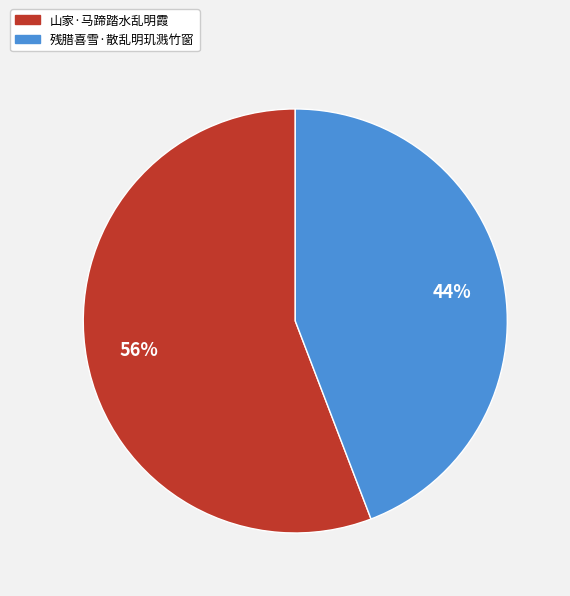

Is there any slice that represents more than half of the pie?

Yes